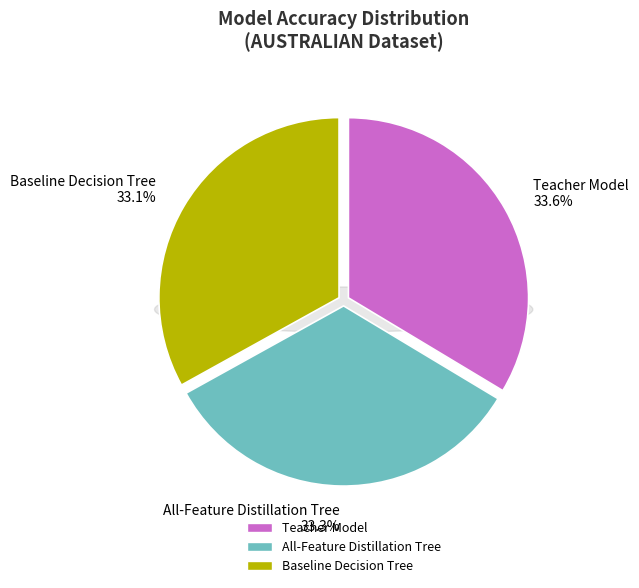

How much of the chart is everything except Teacher Model?

66.4%